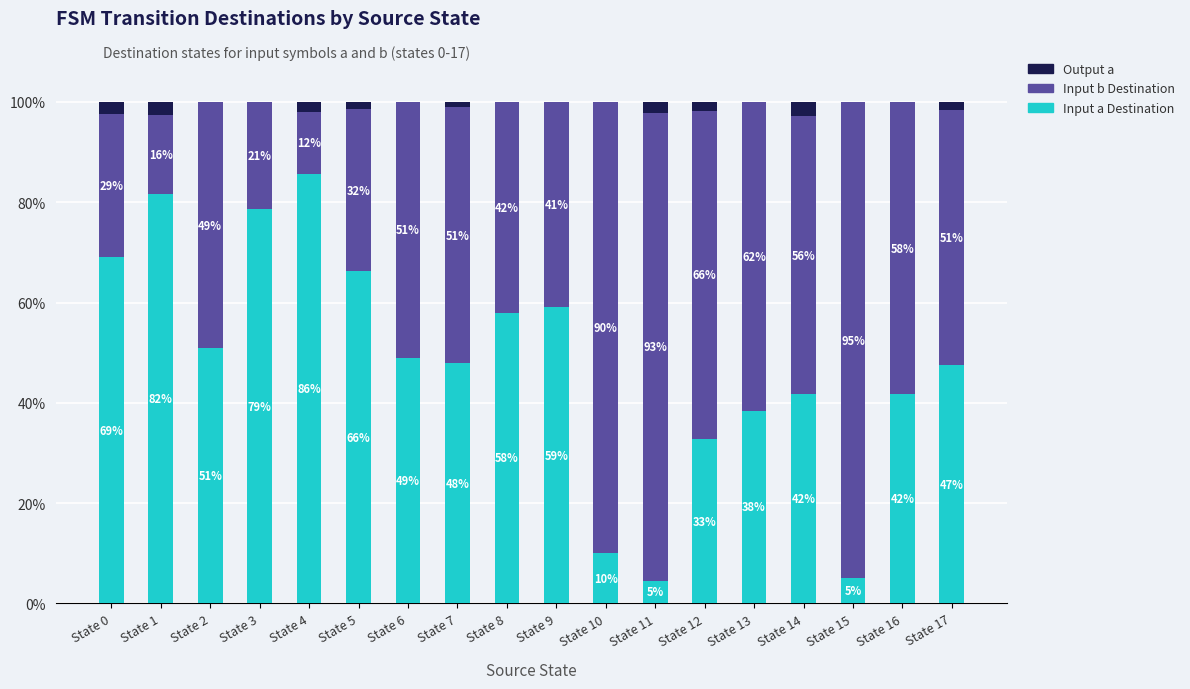

What is the maximum value for Input a Destination?

85.7